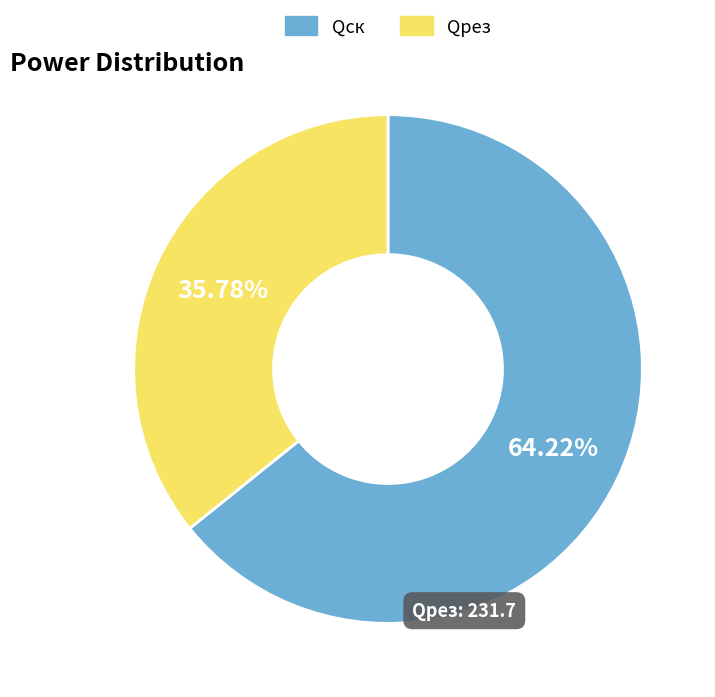

Rank the categories by value from highest to lowest.

Qск, Qрез